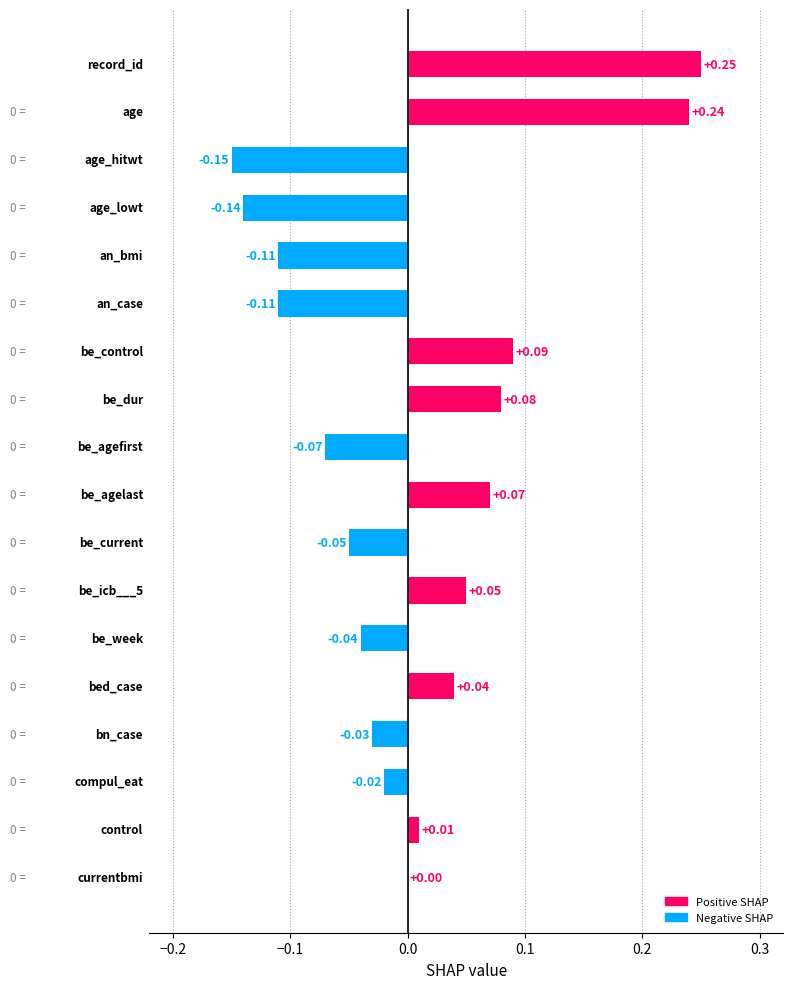

At which label is the value closest to 0?

currentbmi